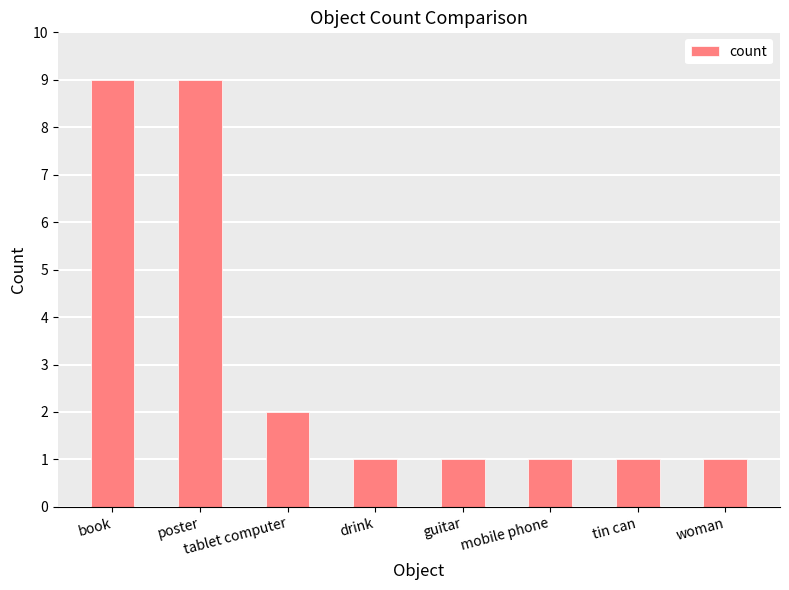

What is the difference between the values at tablet computer and drink?

1